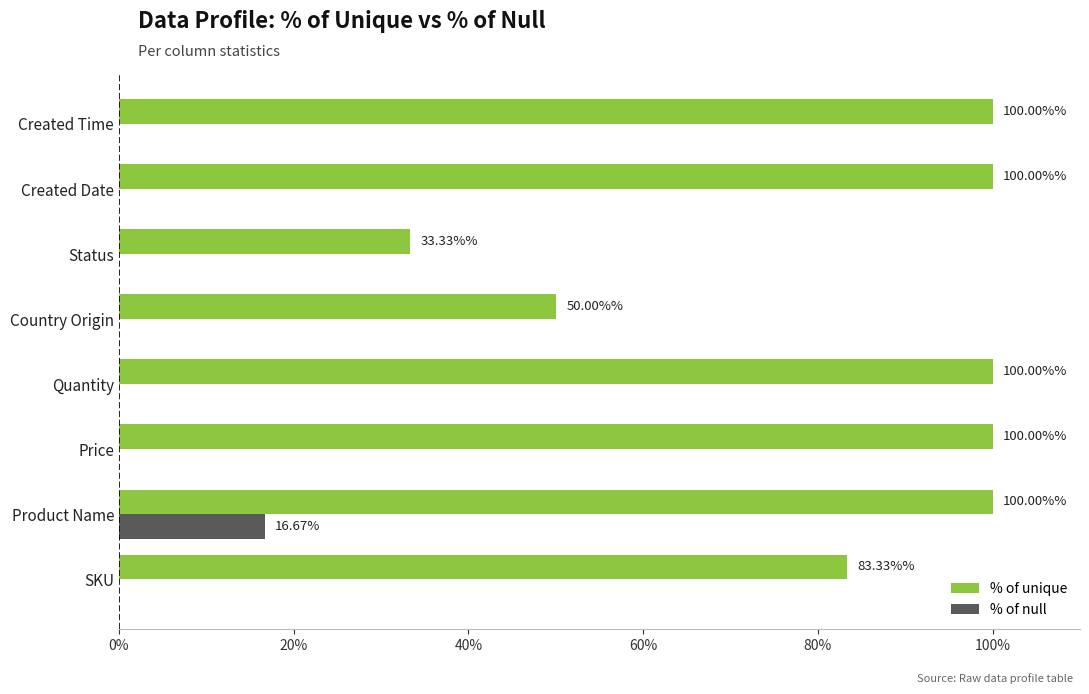

At which category is the sum across all series the highest?

Product Name